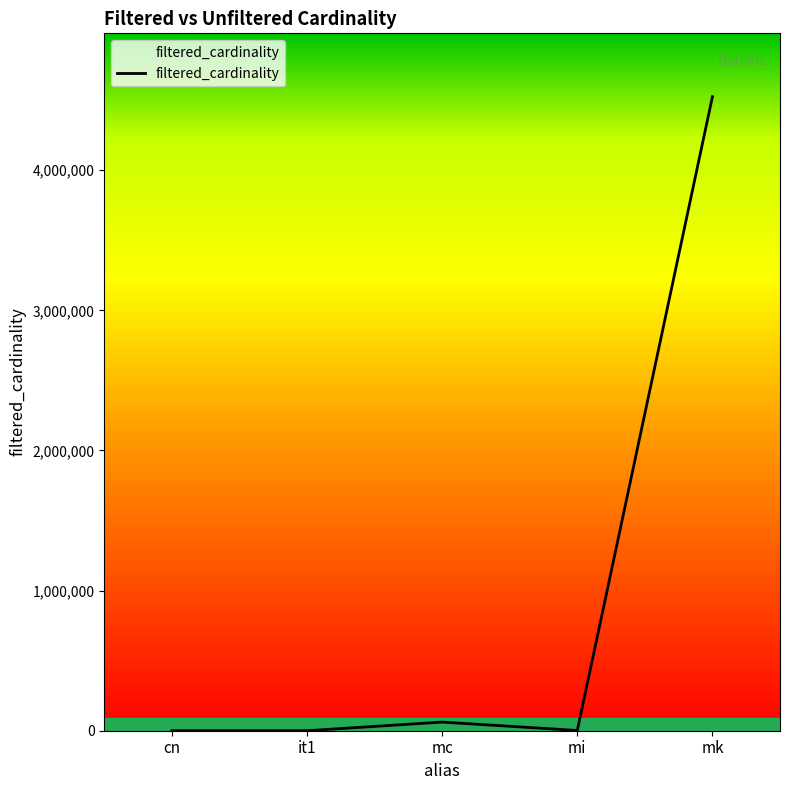

Does the chart have visible grid lines?

No